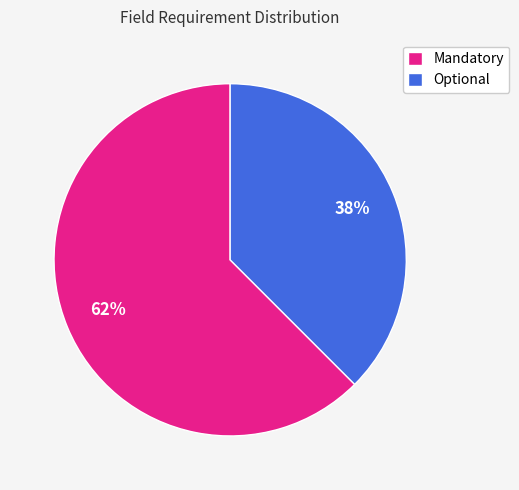

Is there any slice that represents more than half of the pie?

Yes